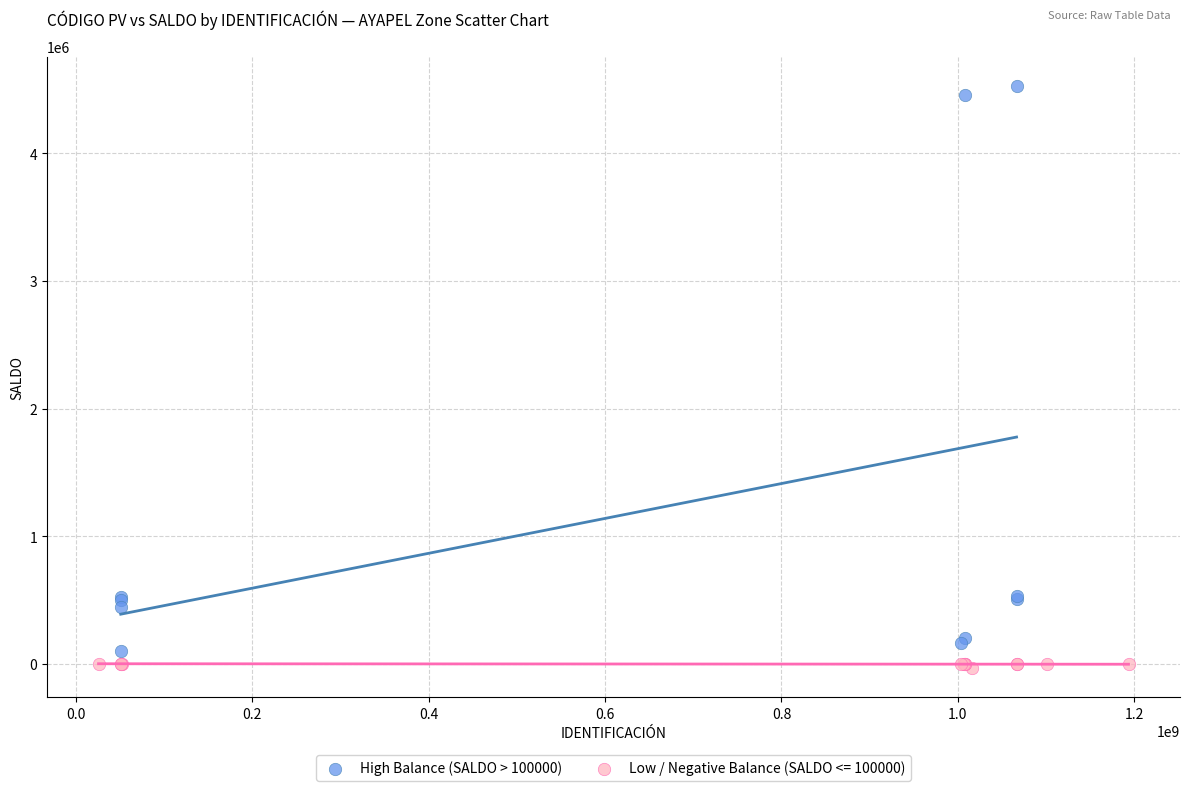

Which series has the largest Y range (max minus min)?

High Balance (SALDO > 100000)